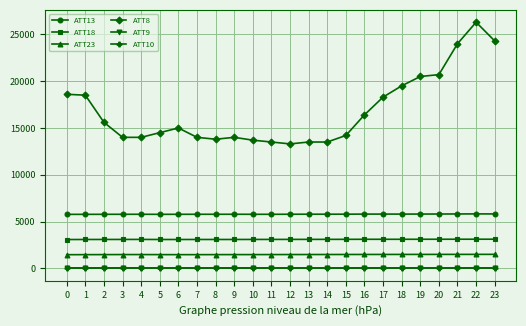

What is the value of the ATT13 point at the 11th from the left?

5779.1